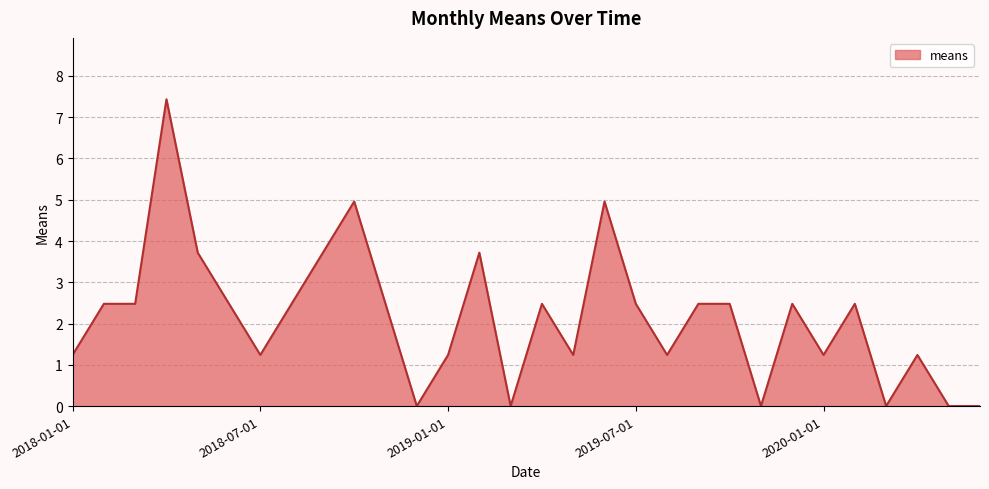

What is the average value?

2.1